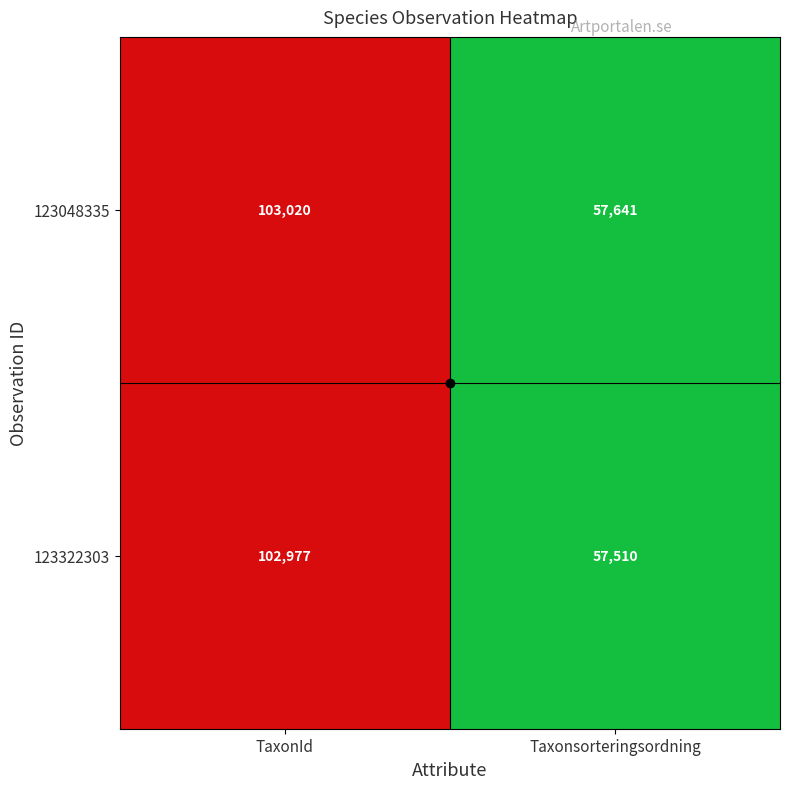

What is the sum of all 123322303 values?

160487